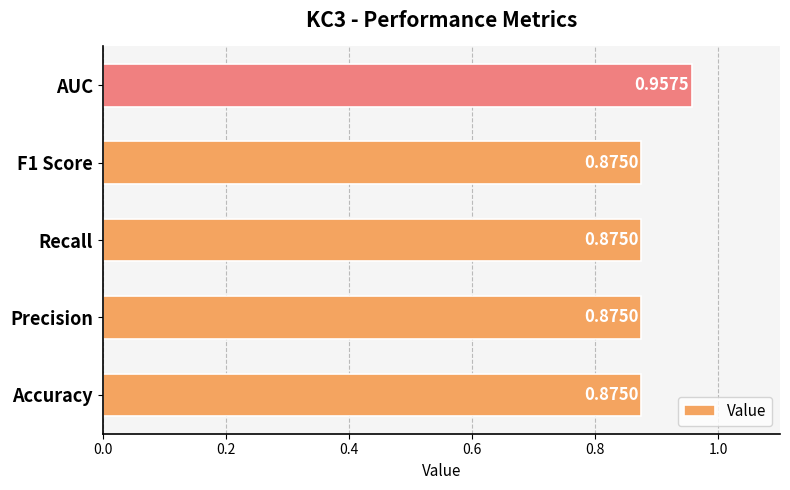

Between AUC and Recall, which is larger?

AUC